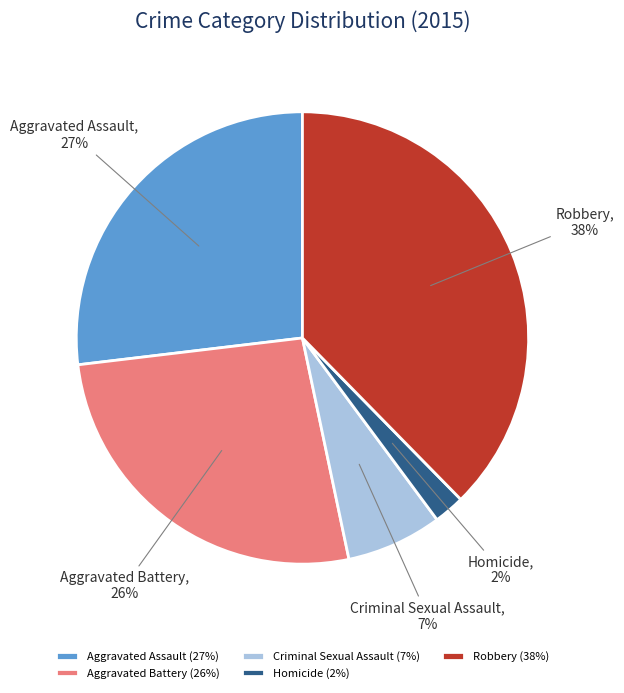

Does Aggravated Battery represent more than half of the total?

No